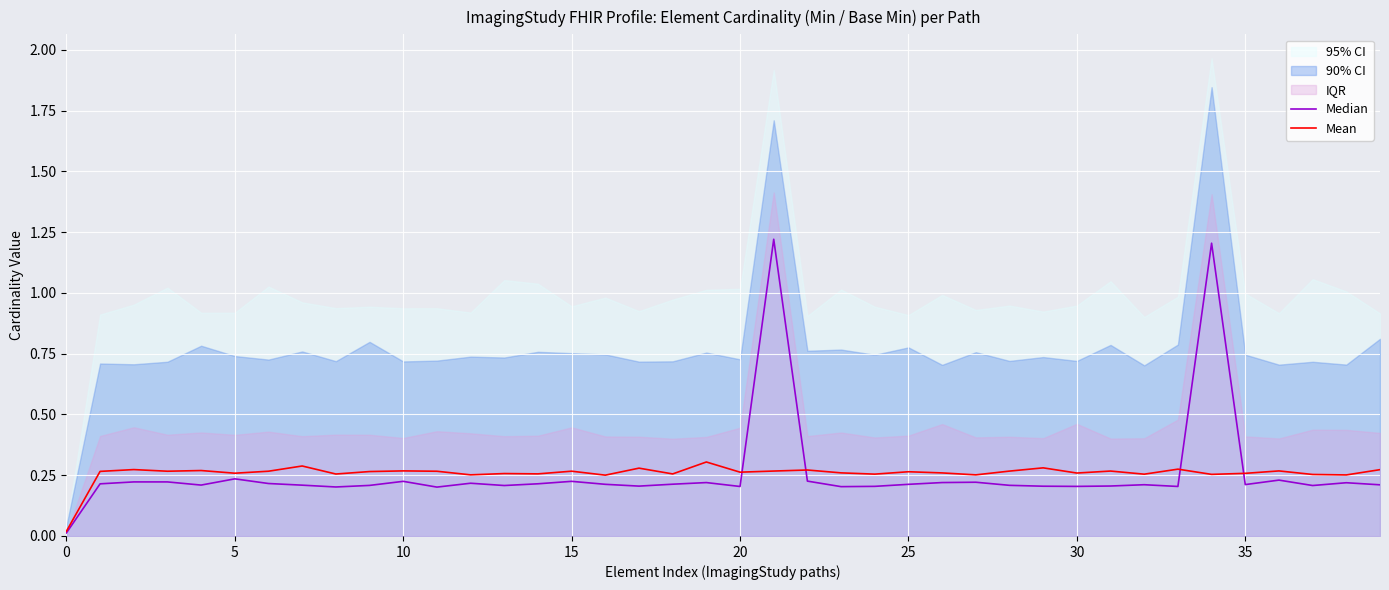

How many lines are shown in the chart?

2